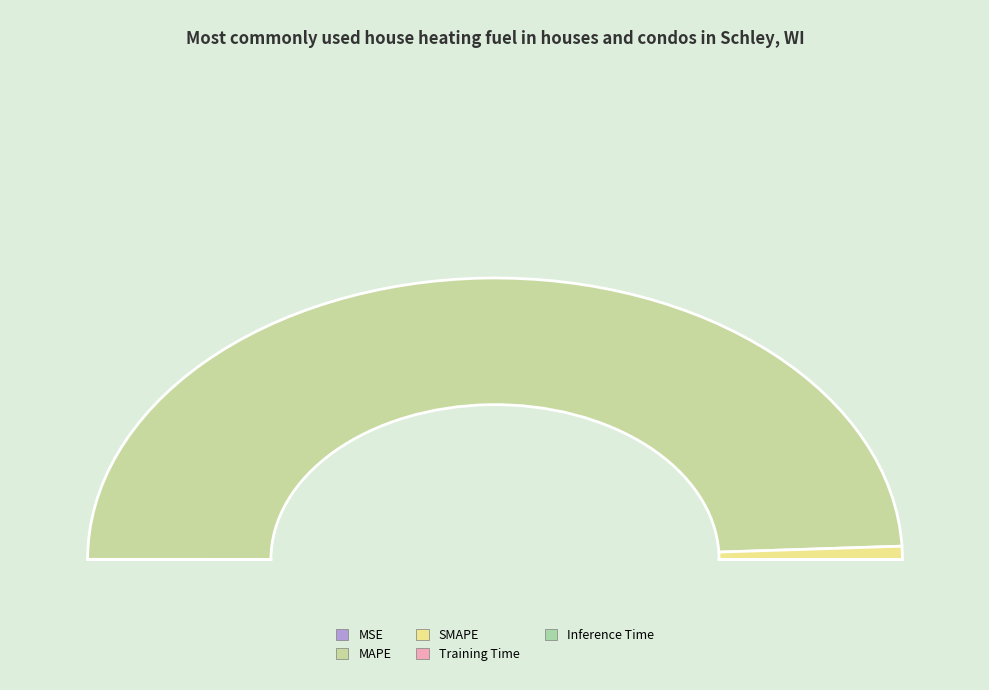

To the nearest percent, what is the combined percentage of MSE and MAPE?

99%